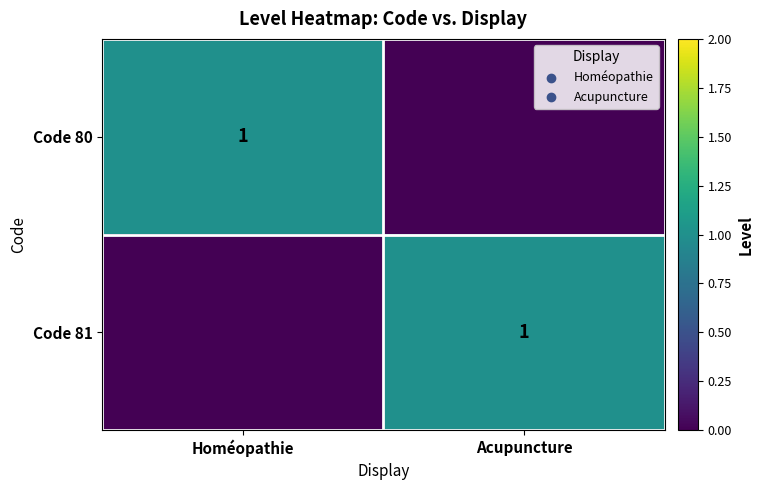

Count the Code 80 values in the range 0 to 1.

2